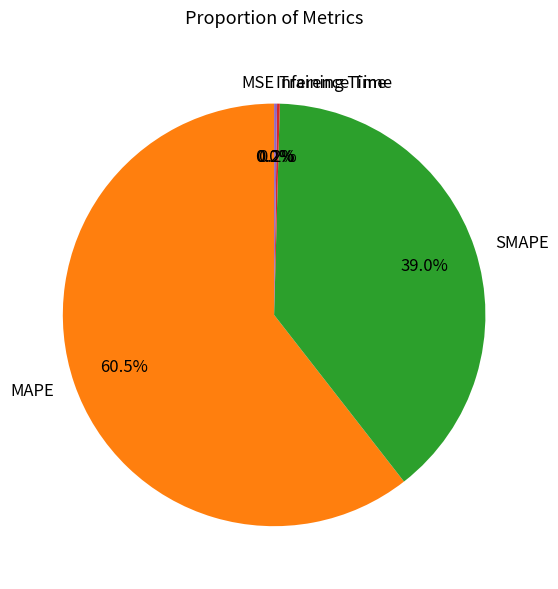

Which slice is the largest?

MAPE